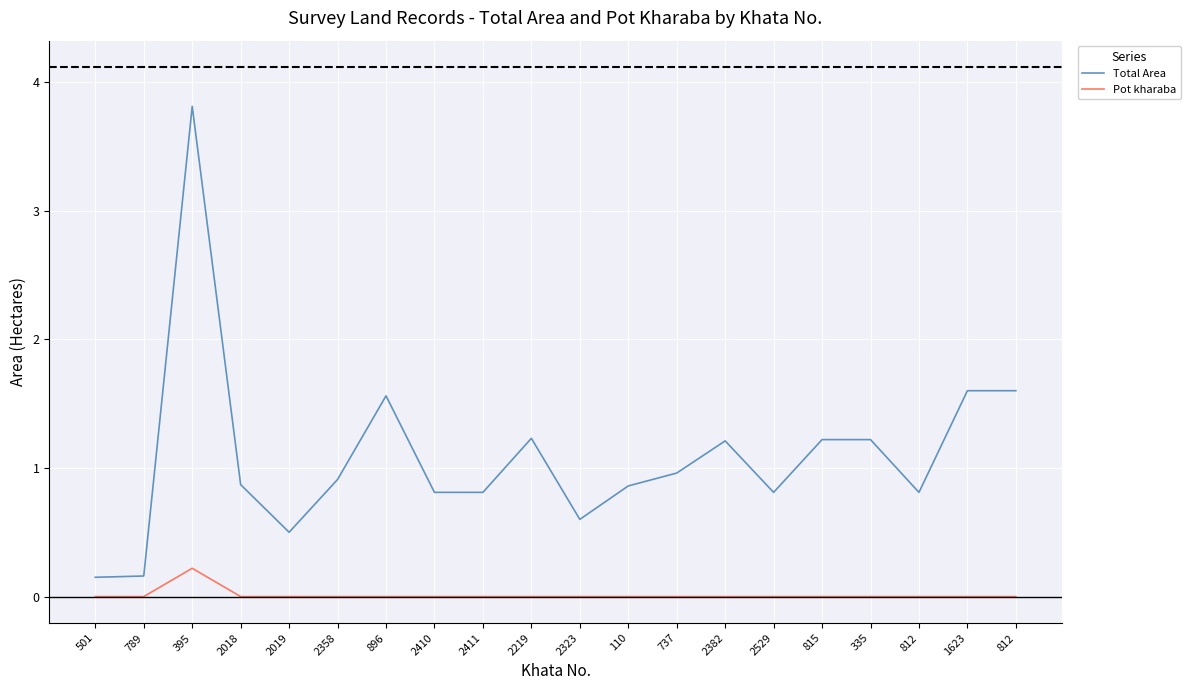

Is this an area chart (filled region under the line)?

No